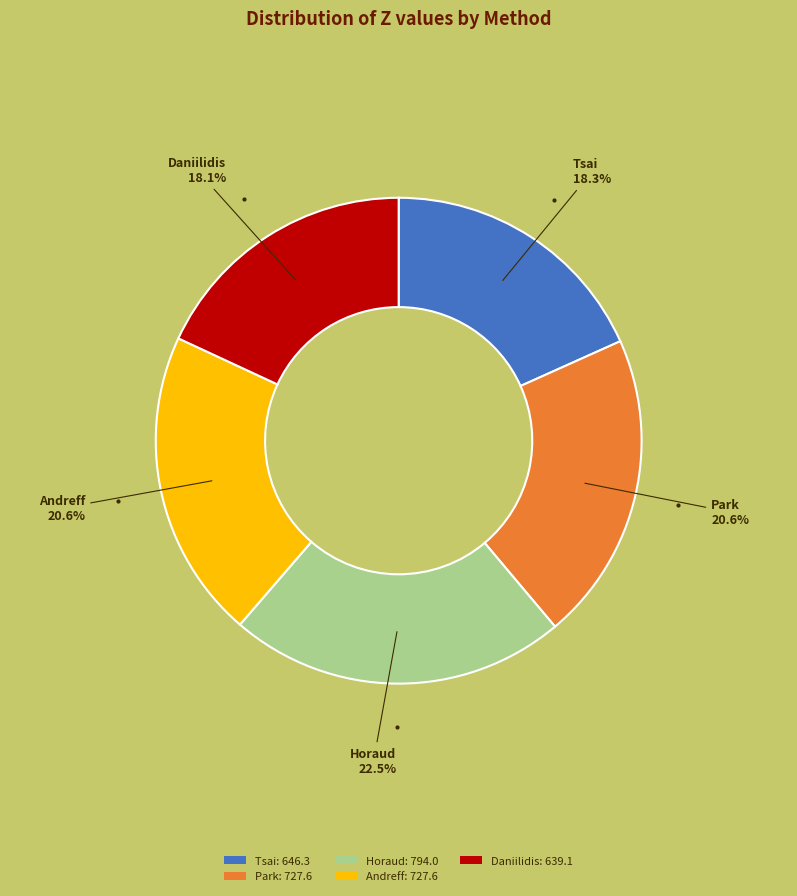

What portion of the pie excludes Tsai: 646.3?

81.7%